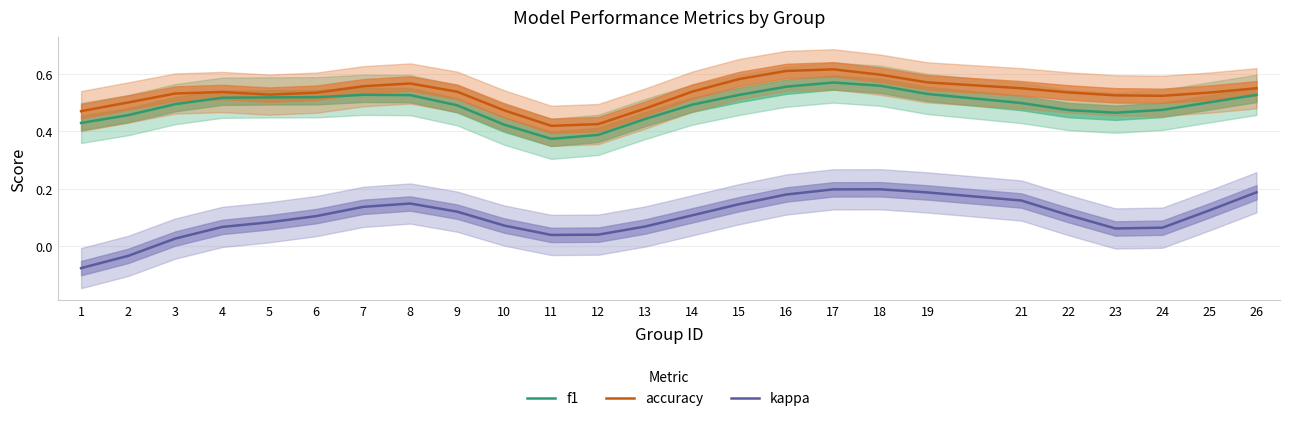

Where is kappa nearest to the value 0?

3